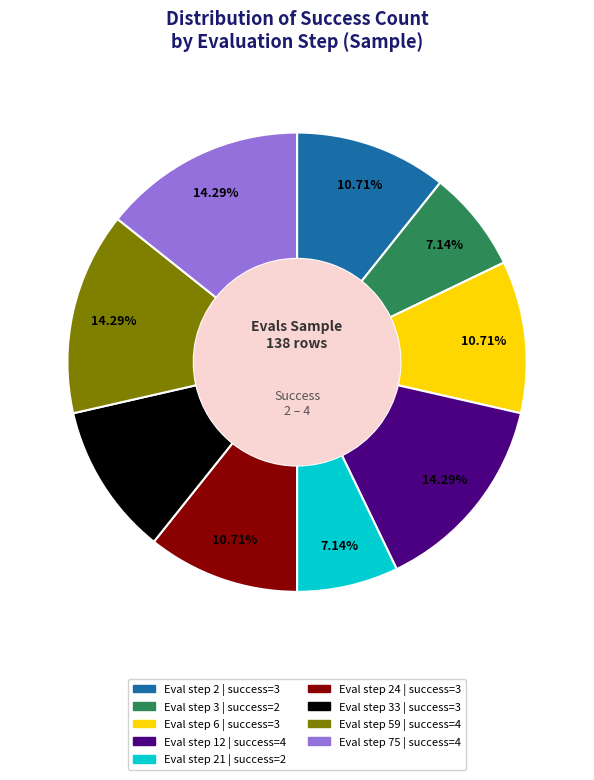

Is there a majority slice in this chart?

No